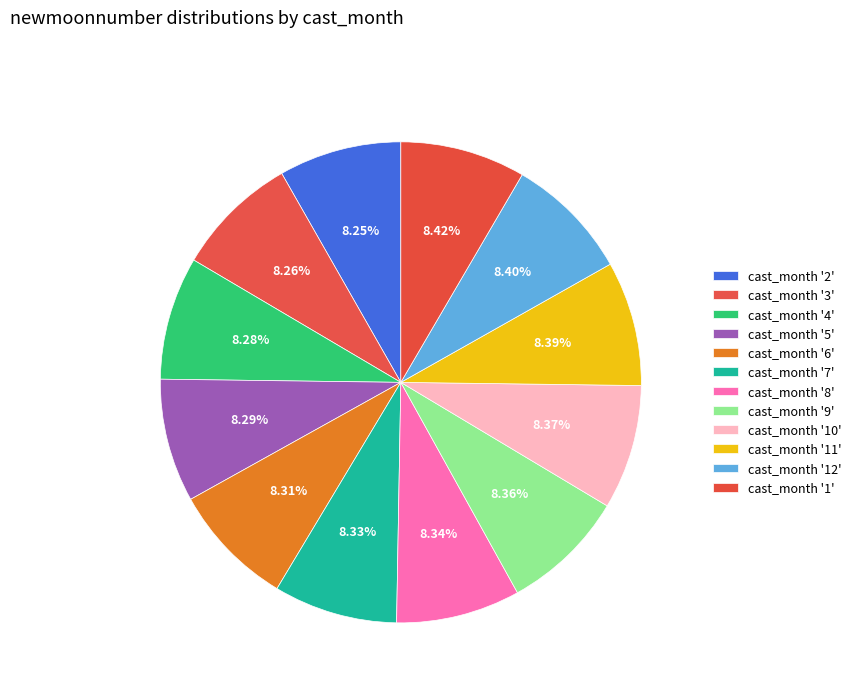

How many segments does this pie chart have?

12